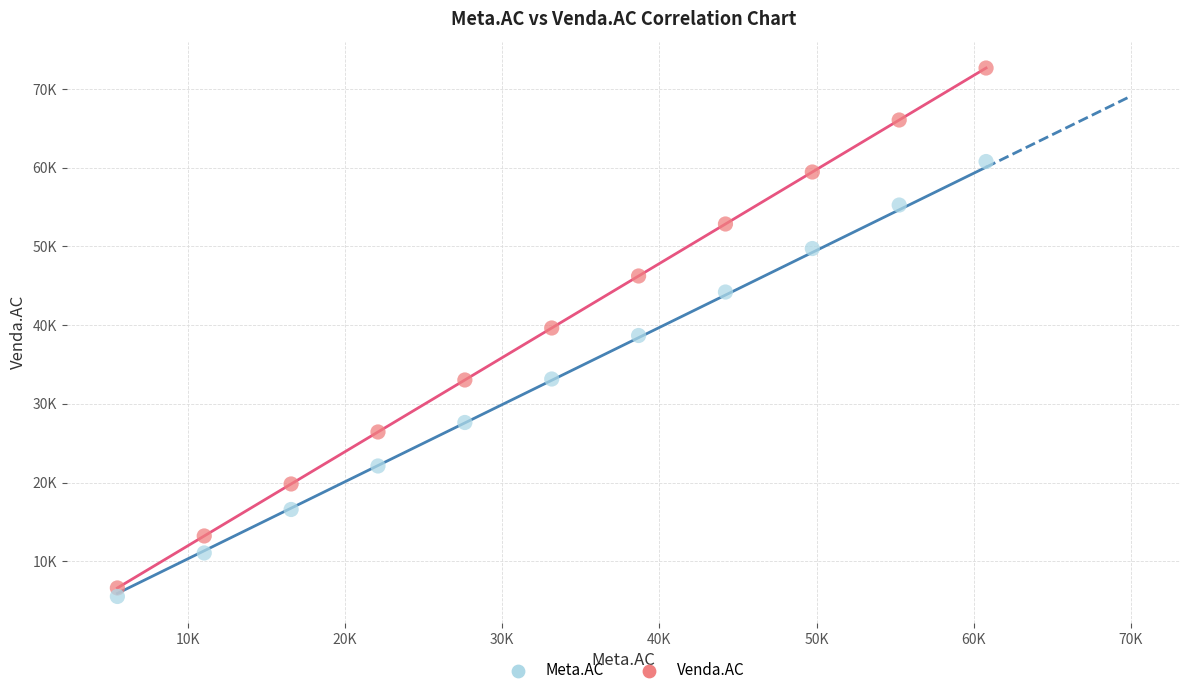

What are all the series names shown in the legend?

Meta.AC, Venda.AC